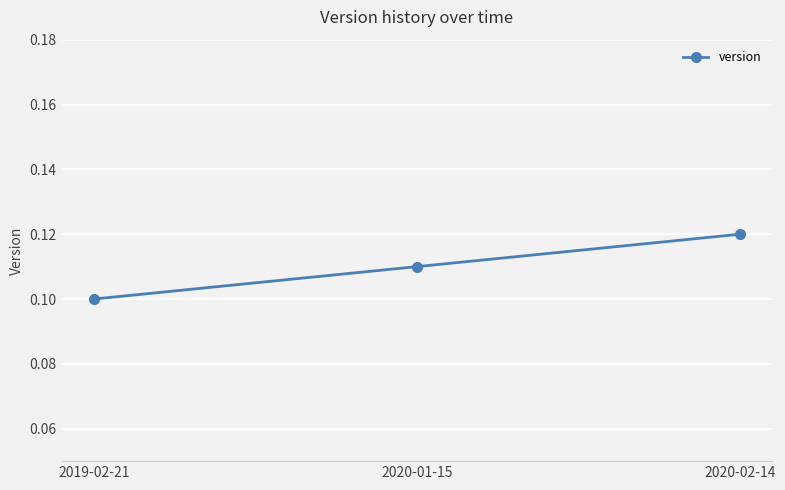

Rank the categories by value from lowest to highest.

2019-02-21, 2020-01-15, 2020-02-14